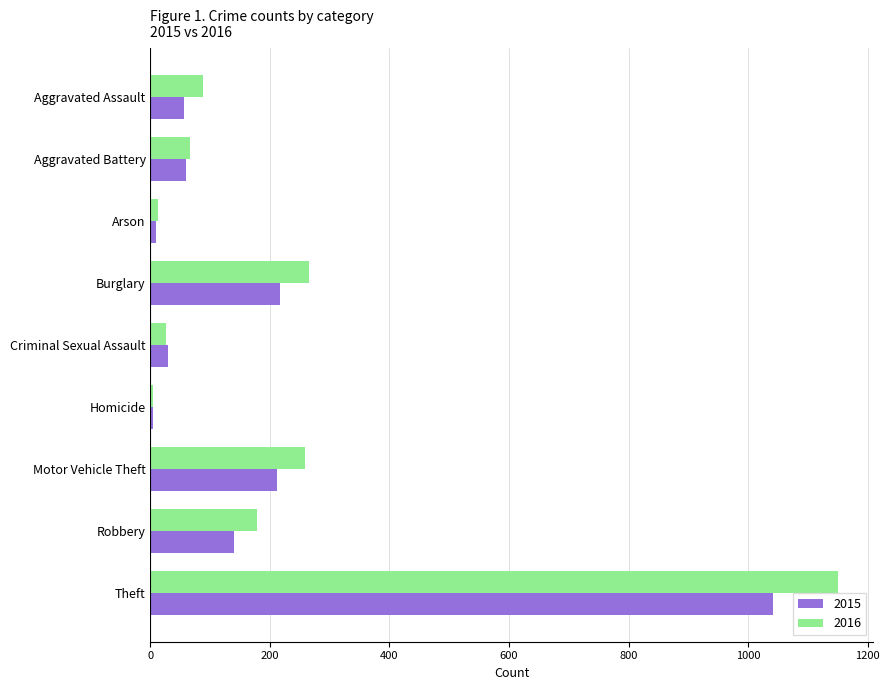

Which label corresponds to the largest value in the chart?

Theft